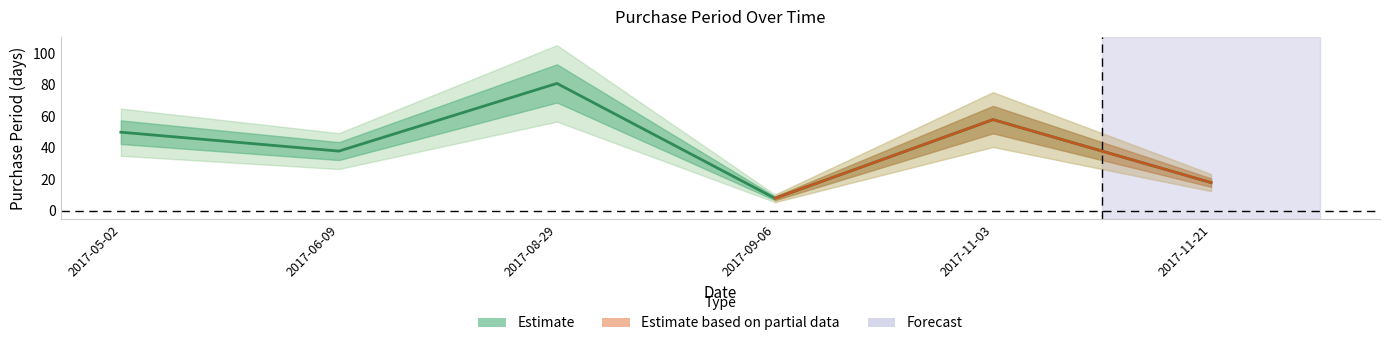

What is the label of the 3rd point from the right?

2017-09-06